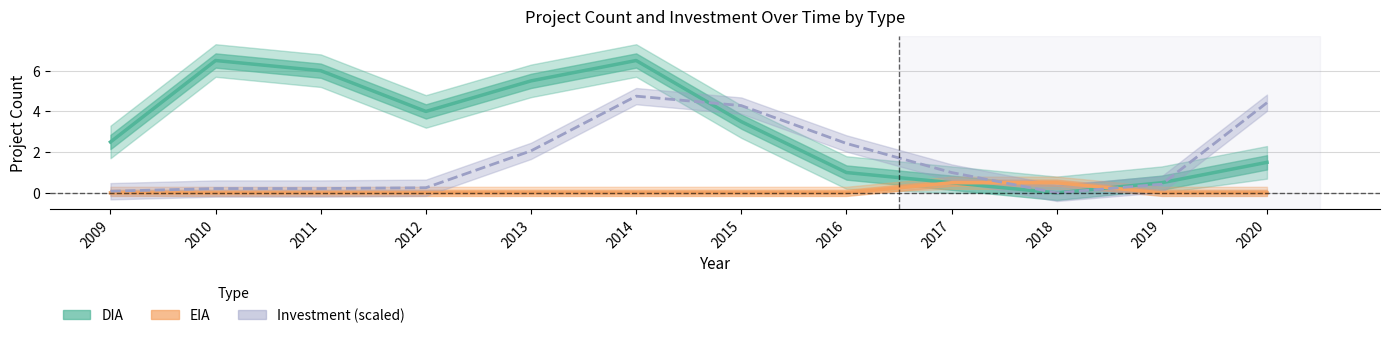

Reading right to left, extract all data points from this chart.

DIA (Estimate): 1.5	0.5	0.0	0.5	1.0	3.5	6.5	5.5	4.0	6.0	6.5	2.5
EIA (Estimate based on partial data): 0.0	0.0	0.5	0.5	0.0	0.0	0.0	0.0	0.0	0.0	0.0	0.0
Investment DIA (Forecast scale): 4.4	0.4	0.0	1.0	2.4	4.3	4.7	2.1	0.3	0.2	0.2	0.1